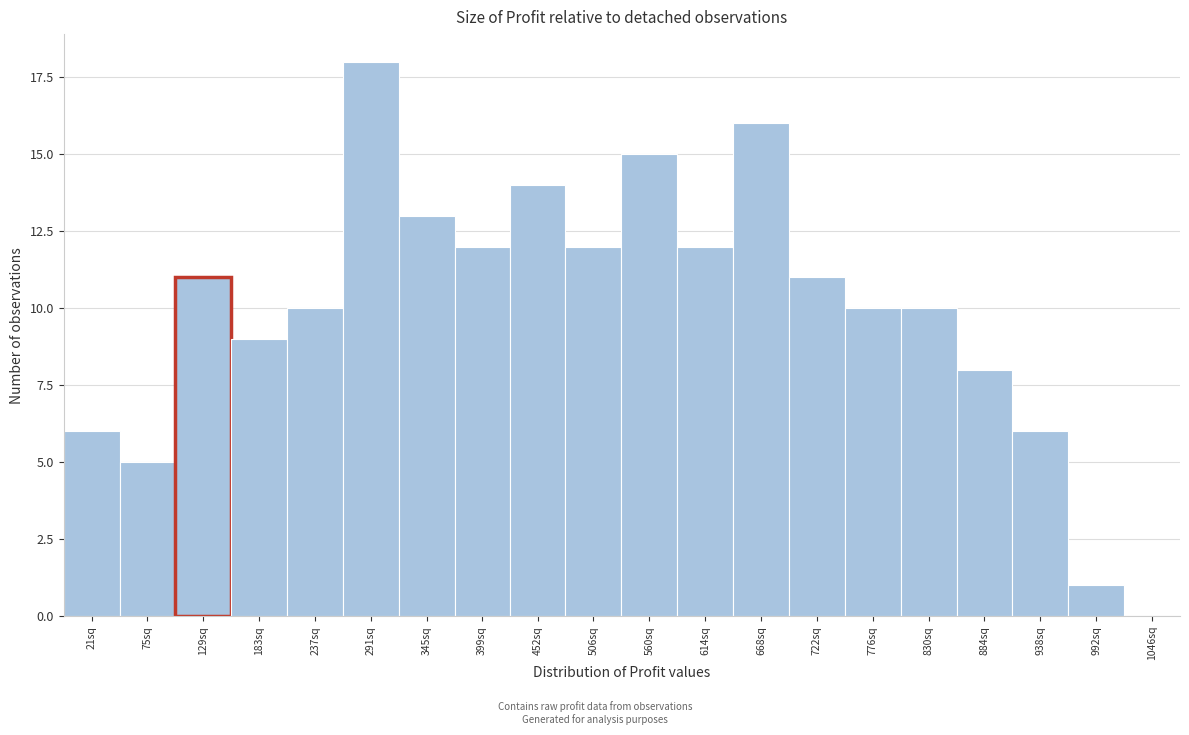

Reading left to right, extract all data points from this chart.

21sq=6	75sq=5	129sq=11	183sq=9	237sq=10	291sq=18	345sq=13	399sq=12	452sq=14	506sq=12	560sq=15	614sq=12	668sq=16	722sq=11	776sq=10	830sq=10	884sq=8	938sq=6	992sq=1	1046sq=0